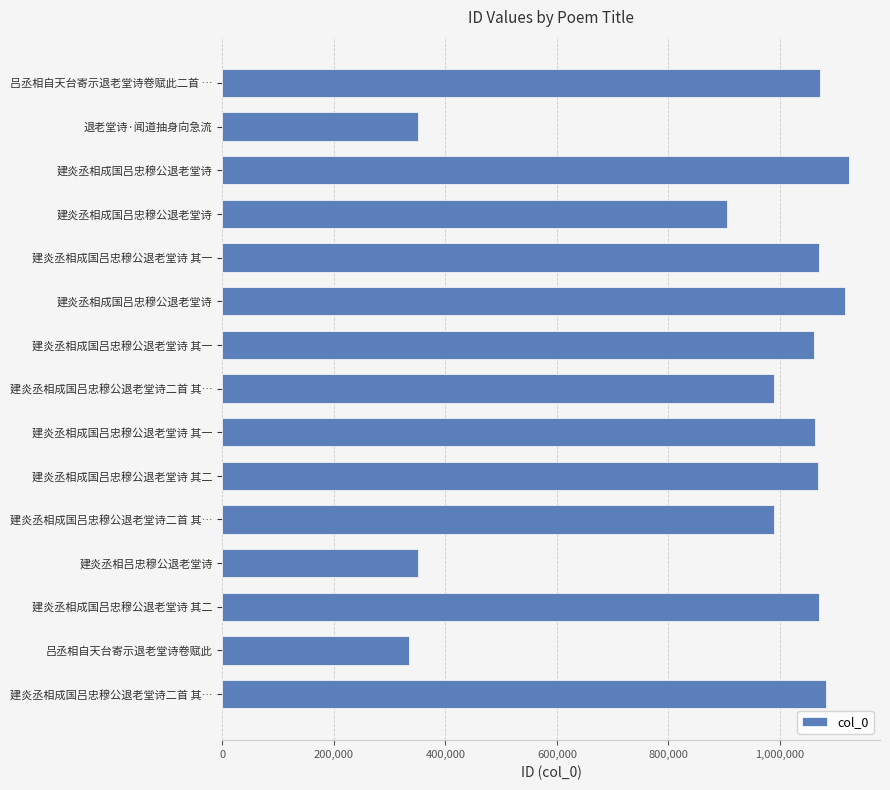

How many bars are there in total?

15